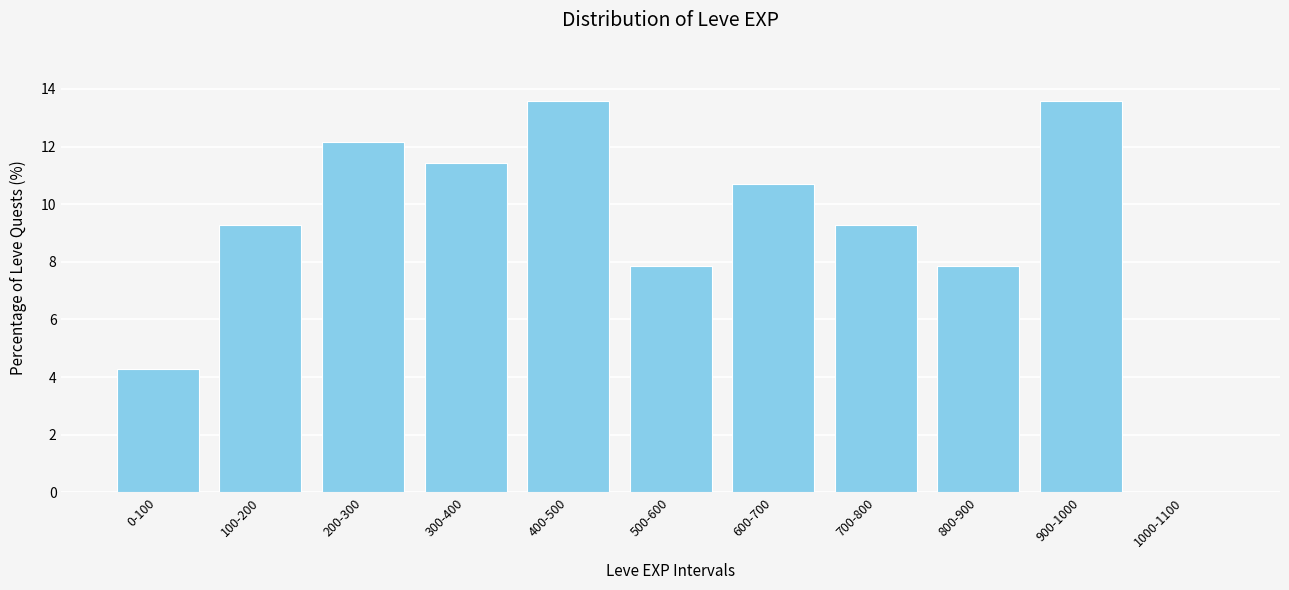

Reading right to left, what are all the values shown in this chart?

1000-1100=0.0	900-1000=13.6	800-900=7.9	700-800=9.3	600-700=10.7	500-600=7.9	400-500=13.6	300-400=11.4	200-300=12.1	100-200=9.3	0-100=4.3